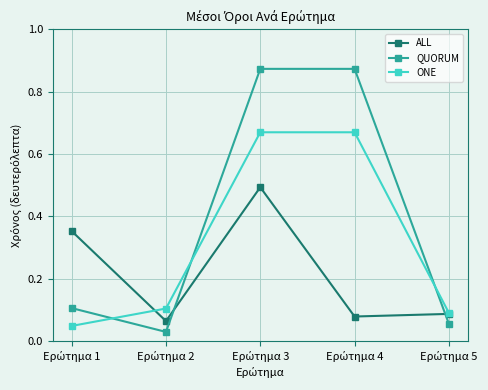

At how many categories does at least one series exceed 0?

5